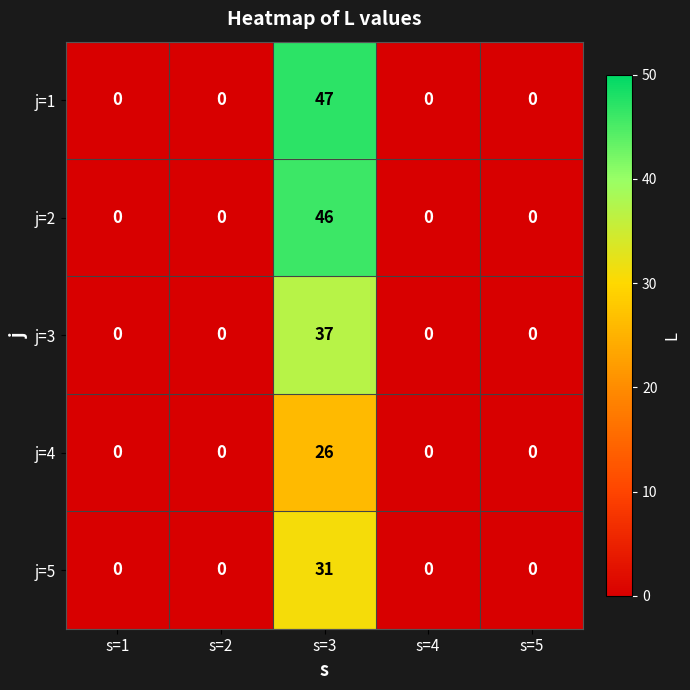

Which series has the largest range (max minus min)?

j=1